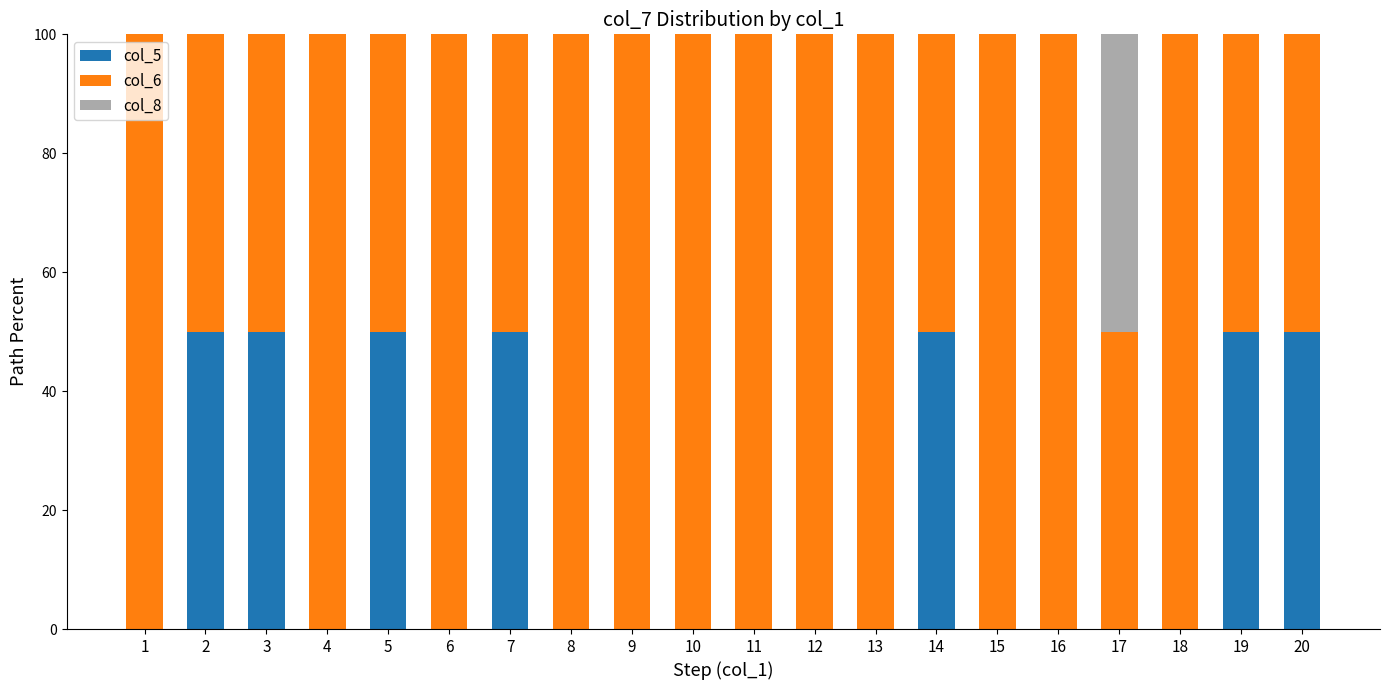

What is the total value across all series at 20?

100